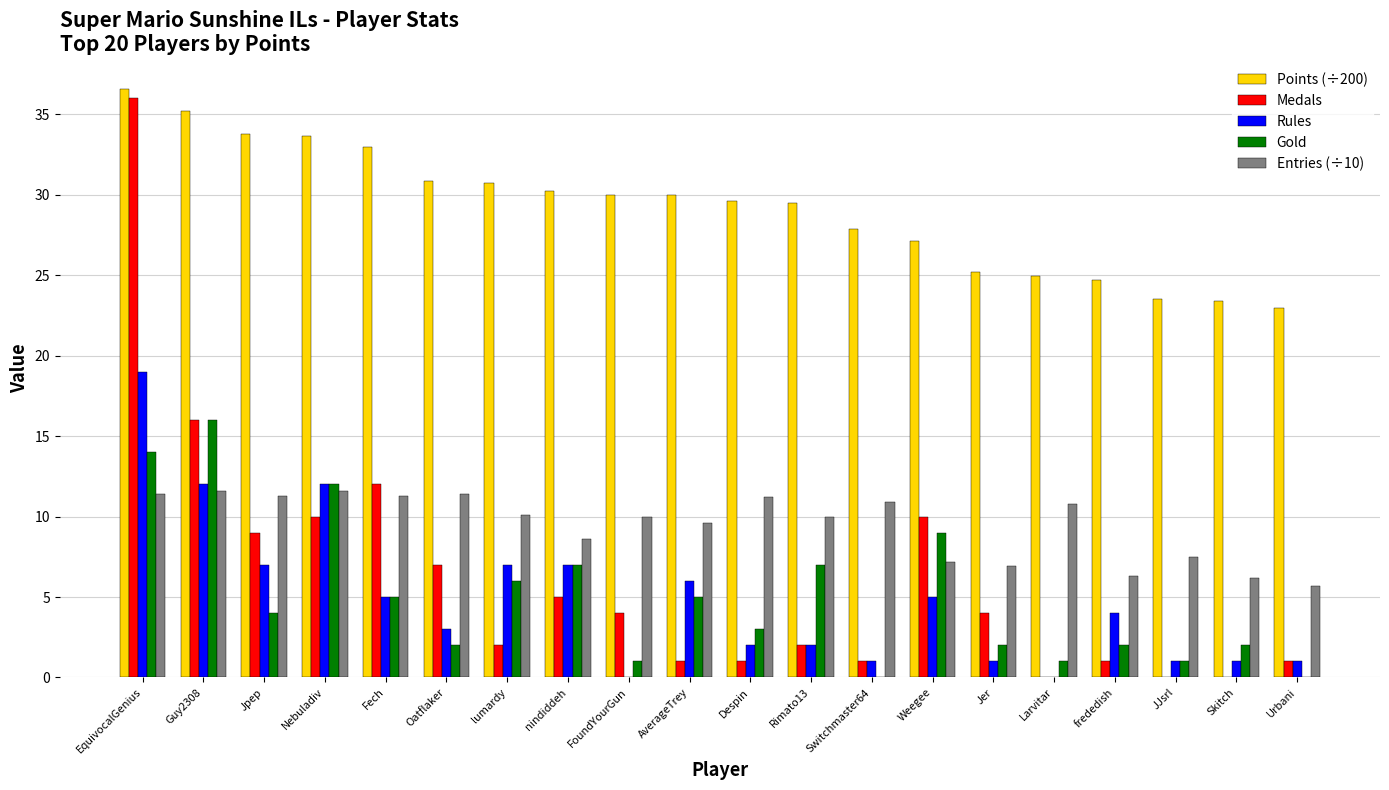

How many data points in Points (÷200) are above 29?

12